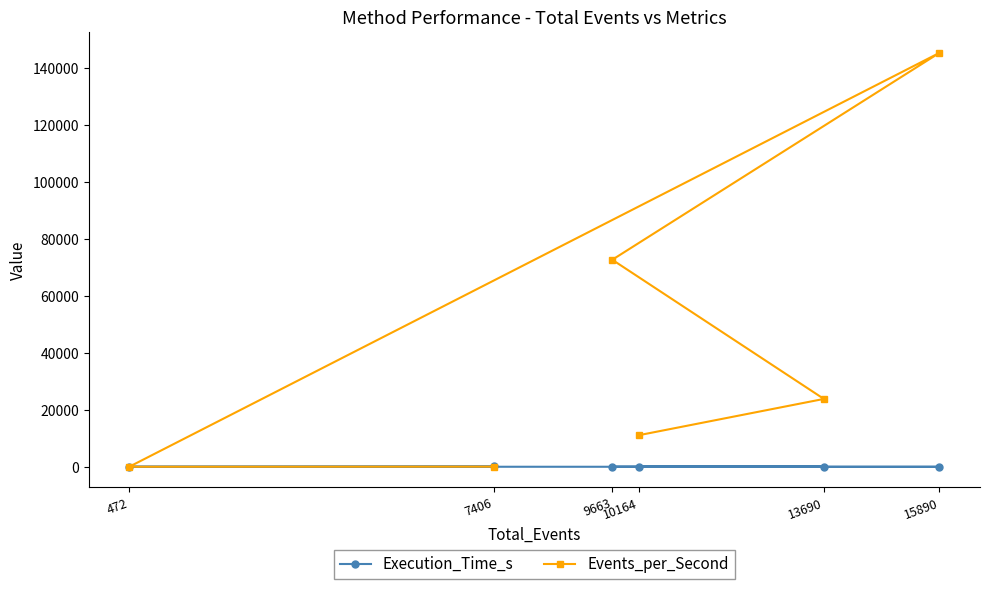

At 10164, list the series in order from smallest to largest.

Execution_Time_s, Events_per_Second